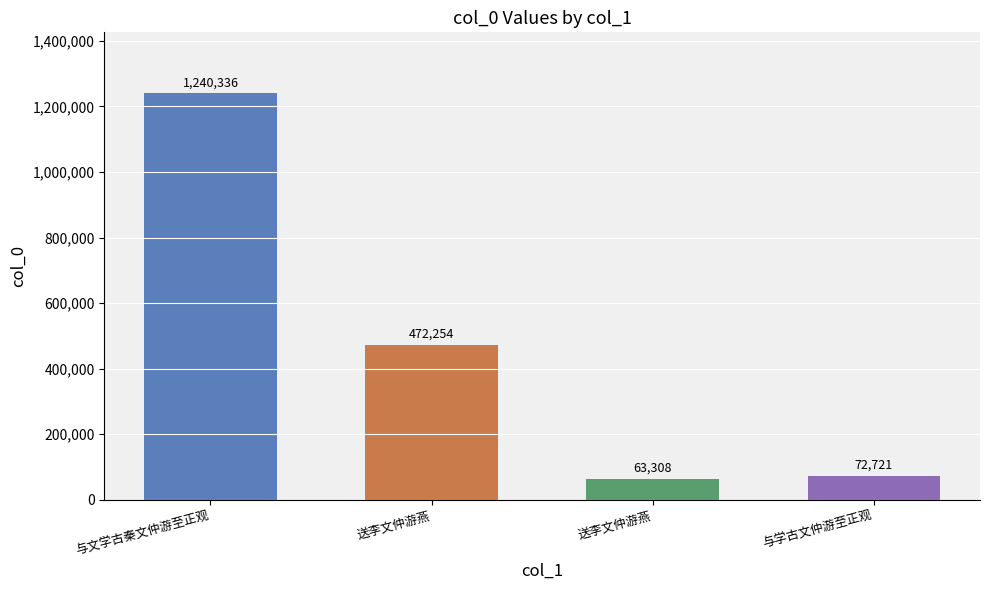

Reading right to left, extract all data points from this chart.

72721	63308	472254	1240336